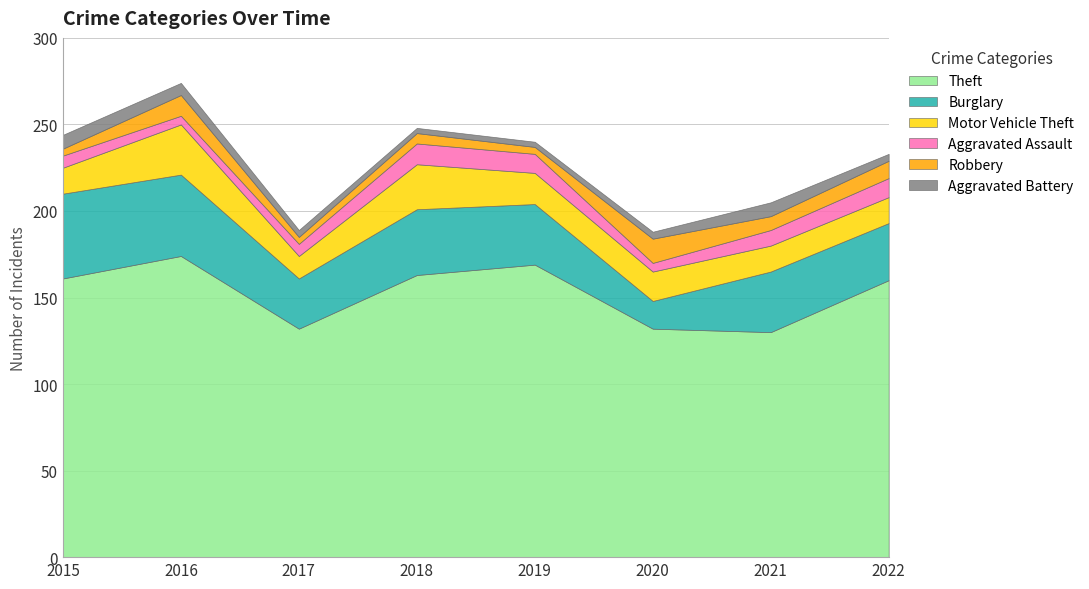

How many lines are shown in the chart?

6